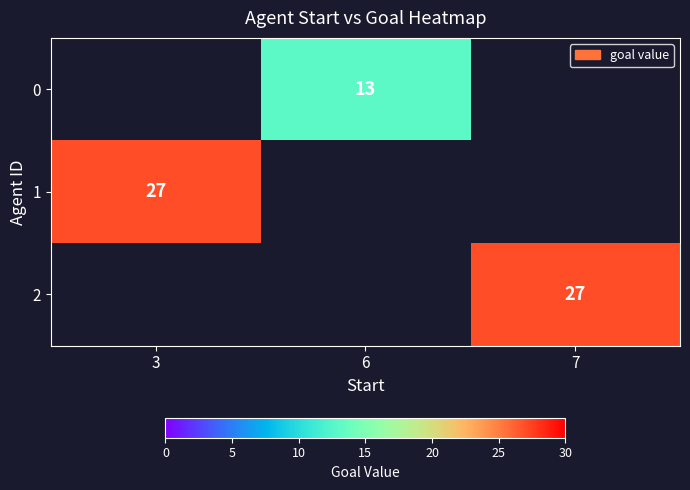

True or false: 2 has a value of 27 at 7.

True